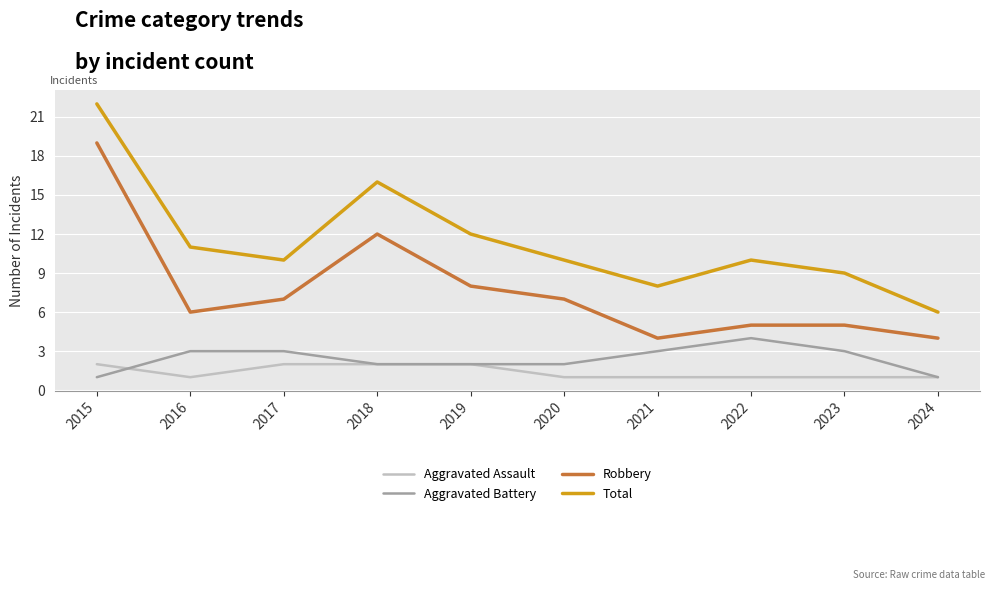

Rank the series by their maximum value, from lowest to highest.

Aggravated Assault, Aggravated Battery, Robbery, Total